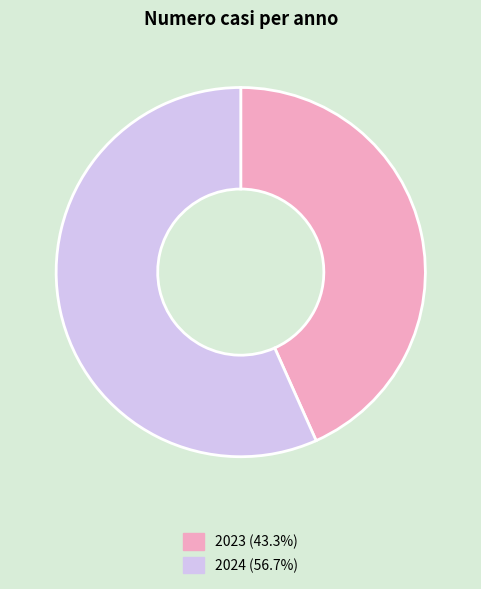

Which has a higher value, 2024 or 2023?

2024